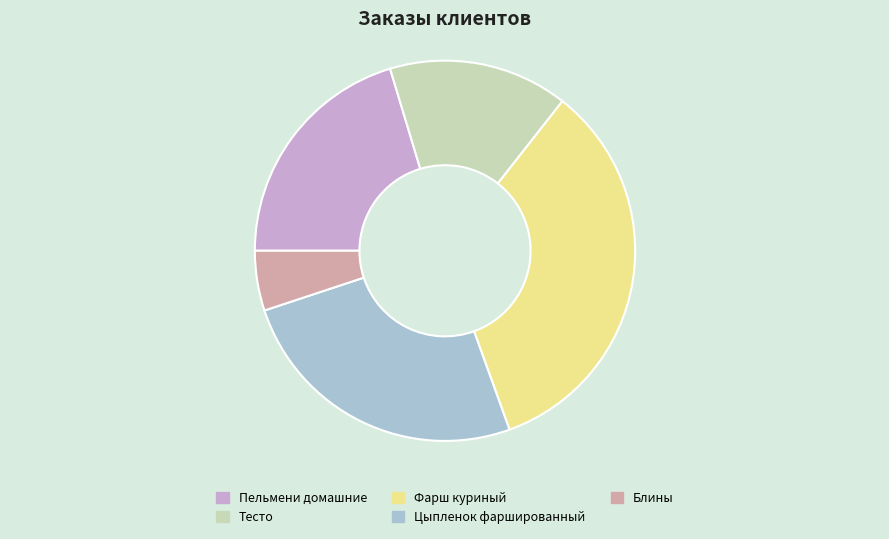

What is the smallest slice in the pie chart?

Блины